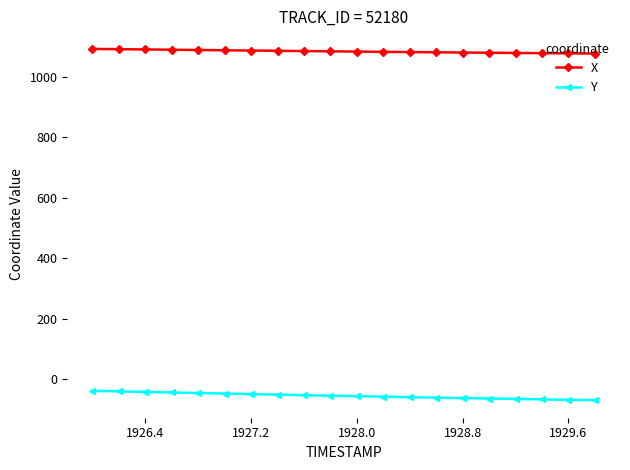

Which series has the largest range (max minus min)?

Y